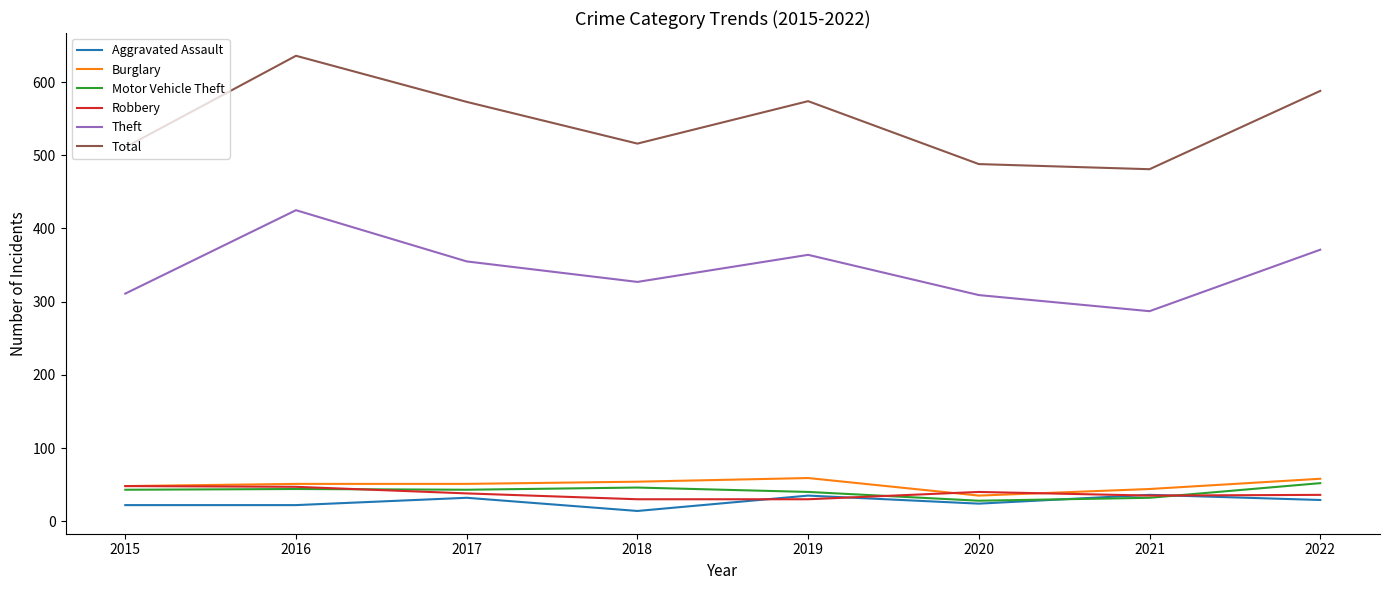

Is it true that Motor Vehicle Theft equals 43 at 2017?

True